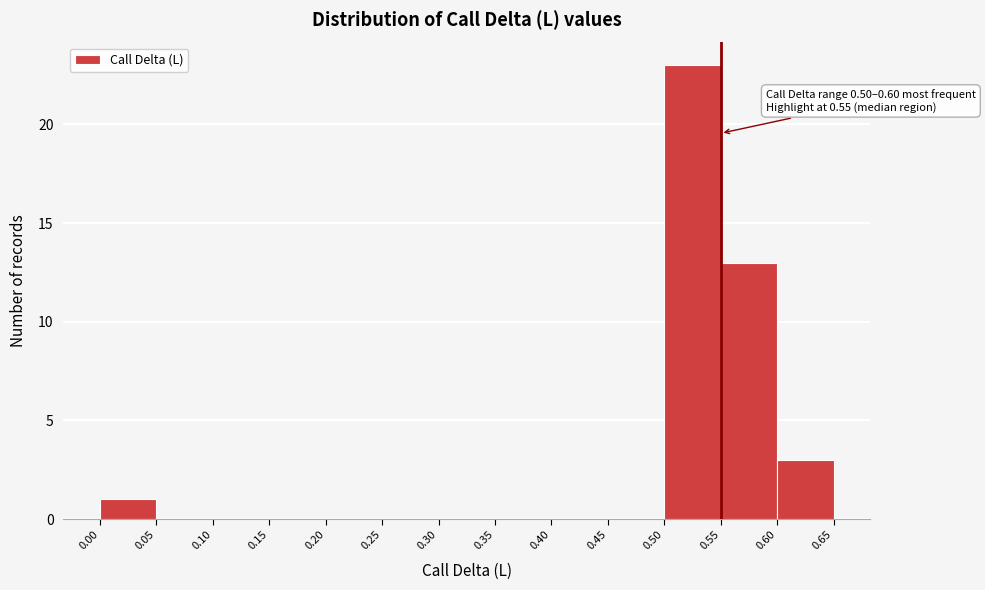

Which range on the x-axis has the tallest bar?

0.50 to 0.55